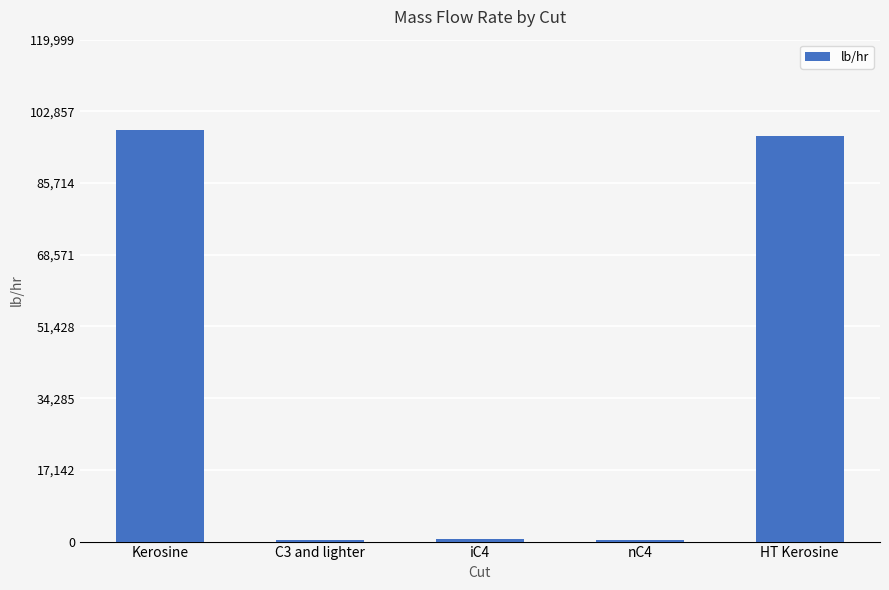

What is the maximum value shown in the chart?

98360.5